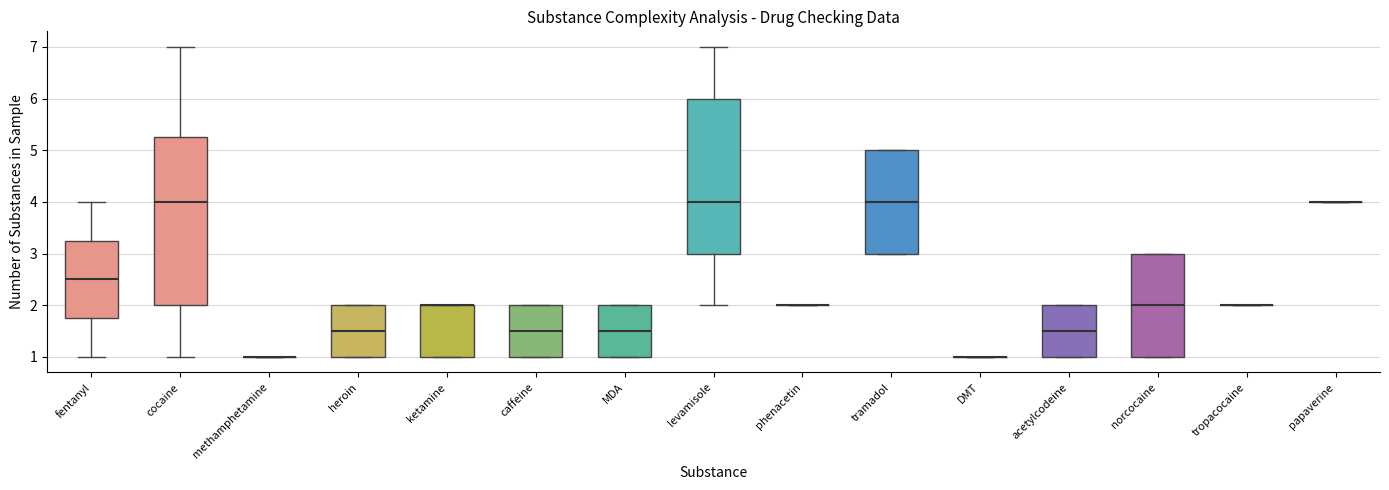

Reading left to right, transcribe this box plot: for each box, give where its median line is, the range the box spans, and where its two whiskers end, as read against the y-axis. The values are not printed on the chart, so give them approximately, as read against the axis.

fentanyl: median 2.5, box 1.8 to 3.3, whiskers 1.0 to 4.0
cocaine: median 4.0, box 2.0 to 5.3, whiskers 1.0 to 7.0
methamphetamine: box collapsed to a line at 1.0, whiskers 1.0 to 1.0
heroin: median 1.5, box 1.0 to 2.0, whiskers 1.0 to 2.0
ketamine: median 2.0 (drawn on the box's upper edge), box 1.0 to 2.0, whiskers 1.0 to 2.0
caffeine: median 1.5, box 1.0 to 2.0, whiskers 1.0 to 2.0
MDA: median 1.5, box 1.0 to 2.0, whiskers 1.0 to 2.0
levamisole: median 4.0, box 3.0 to 6.0, whiskers 2.0 to 7.0
phenacetin: box collapsed to a line at 2.0, whiskers 2.0 to 2.0
tramadol: median 4.0, box 3.0 to 5.0, whiskers 3.0 to 5.0
DMT: box collapsed to a line at 1.0, whiskers 1.0 to 1.0
acetylcodeine: median 1.5, box 1.0 to 2.0, whiskers 1.0 to 2.0
norcocaine: median 2.0, box 1.0 to 3.0, whiskers 1.0 to 3.0
tropacocaine: box collapsed to a line at 2.0, whiskers 2.0 to 2.0
papaverine: box collapsed to a line at 4.0, whiskers 4.0 to 4.0